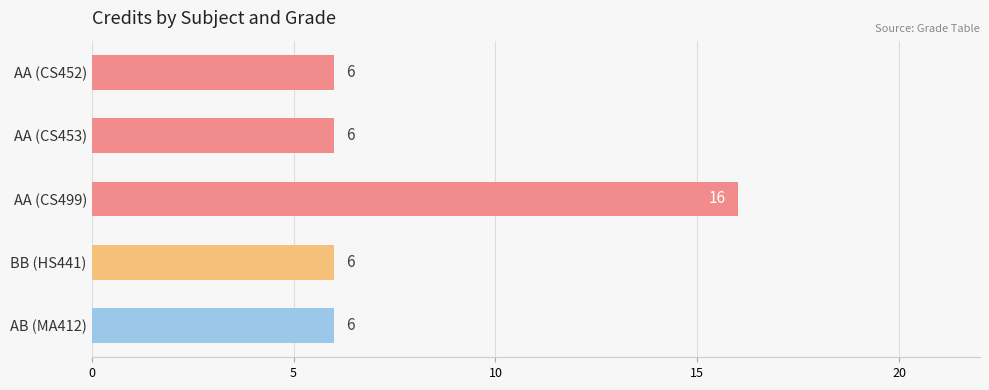

Reading bottom to top, list all the values displayed in this chart.

6	6	16	6	6